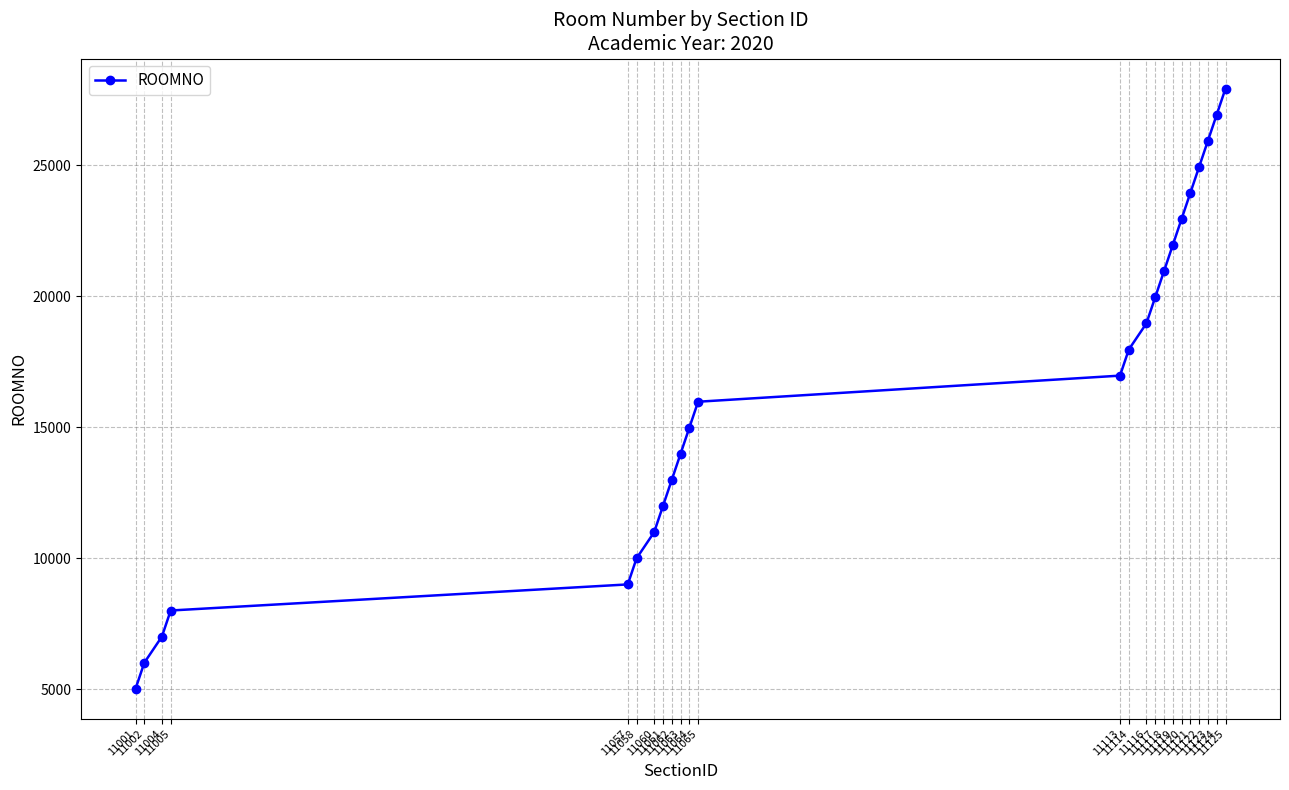

Approximately how many times larger is the value at 11001 compared to 11064?

0.3